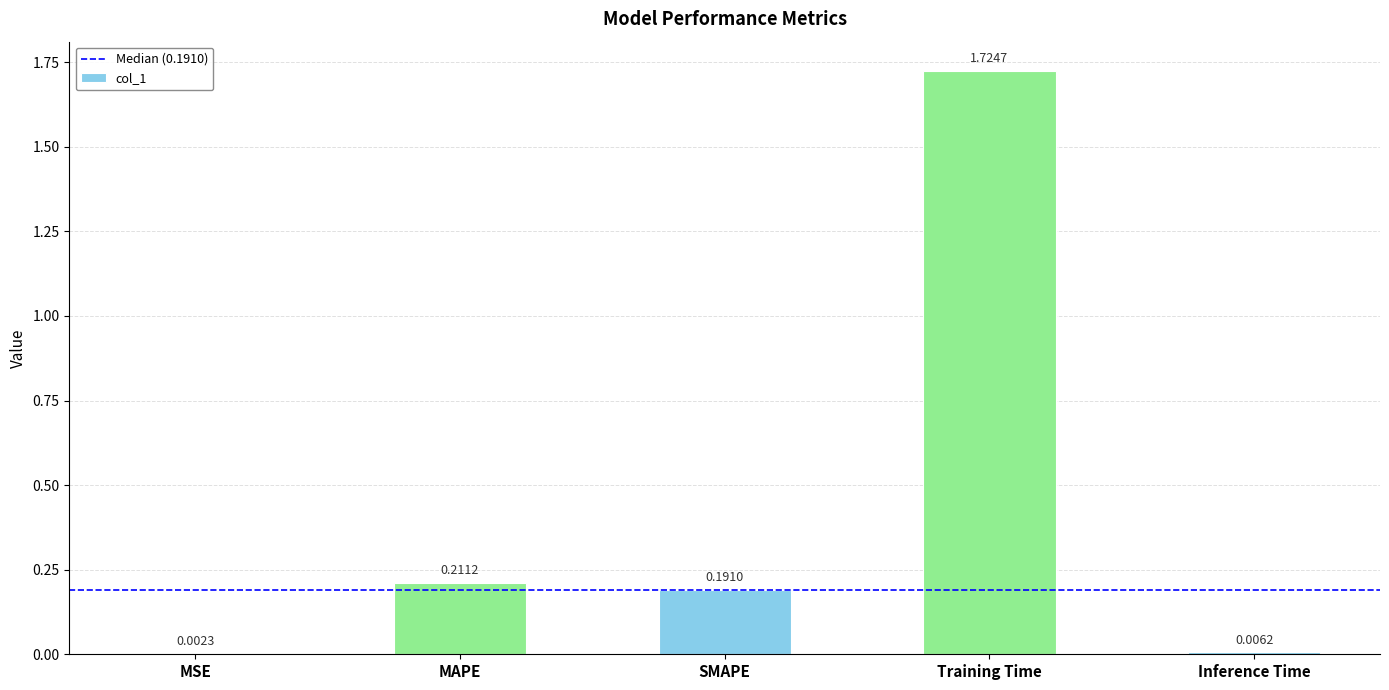

Which has a higher value, MSE or MAPE?

MAPE